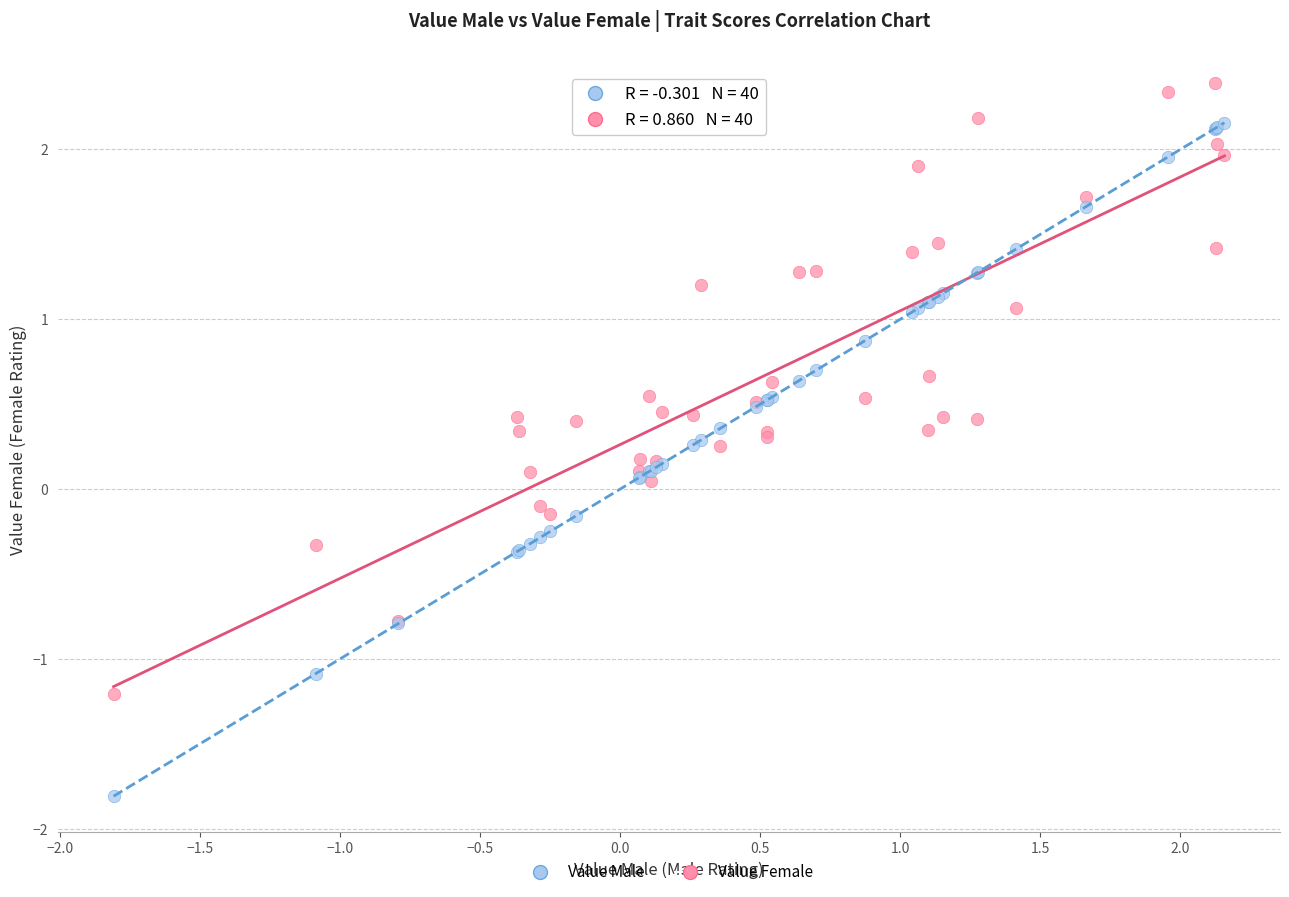

Which series contains the highest Y value?

Value Female